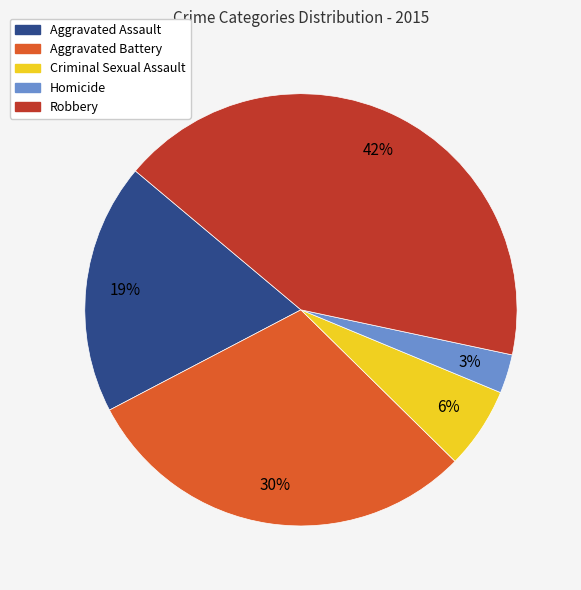

Rank the categories by value from lowest to highest.

Homicide, Criminal Sexual Assault, Aggravated Assault, Aggravated Battery, Robbery